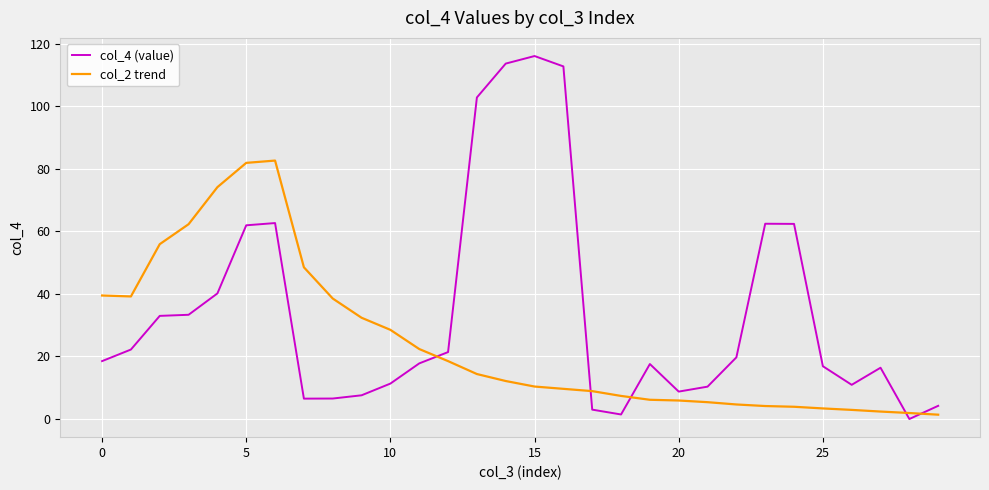

What is the maximum value shown in the chart?

116.1